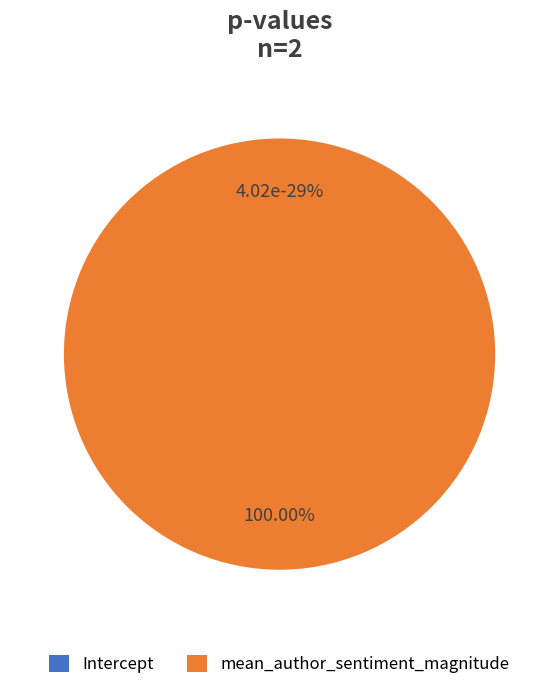

Which slice is the largest?

mean_author_sentiment_magnitude